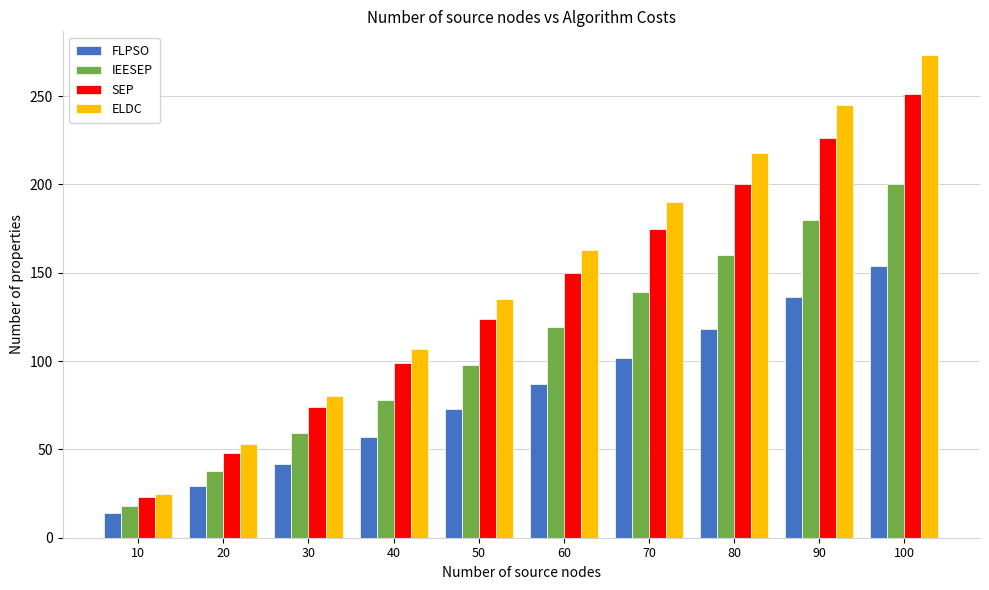

The value of ELDC at 40 is 59. True or false?

False